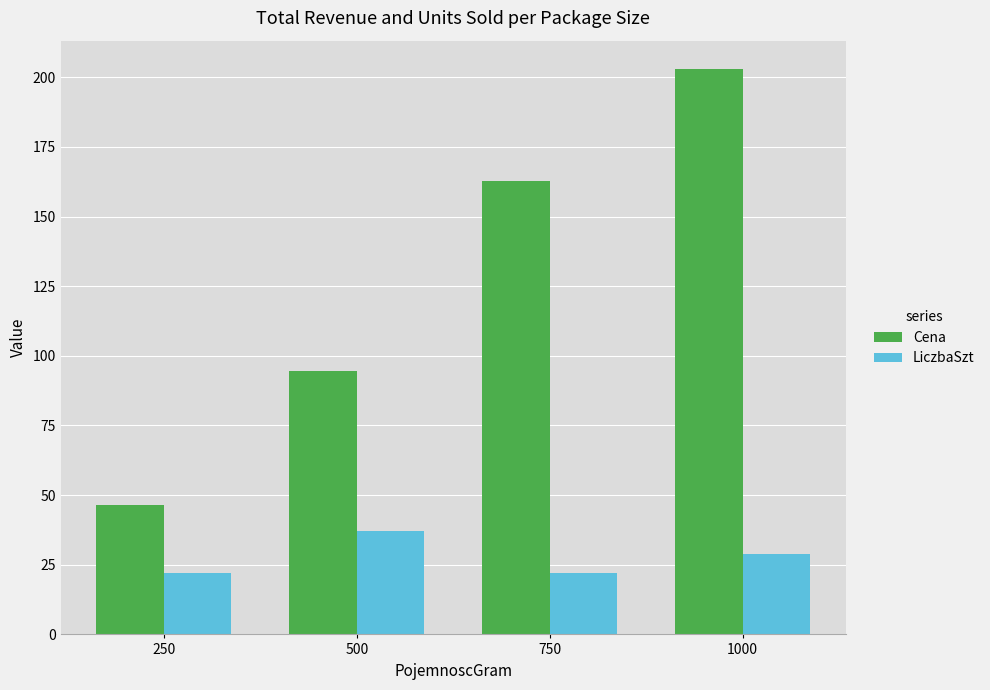

What is the difference between the highest and lowest values at 500?

57.5